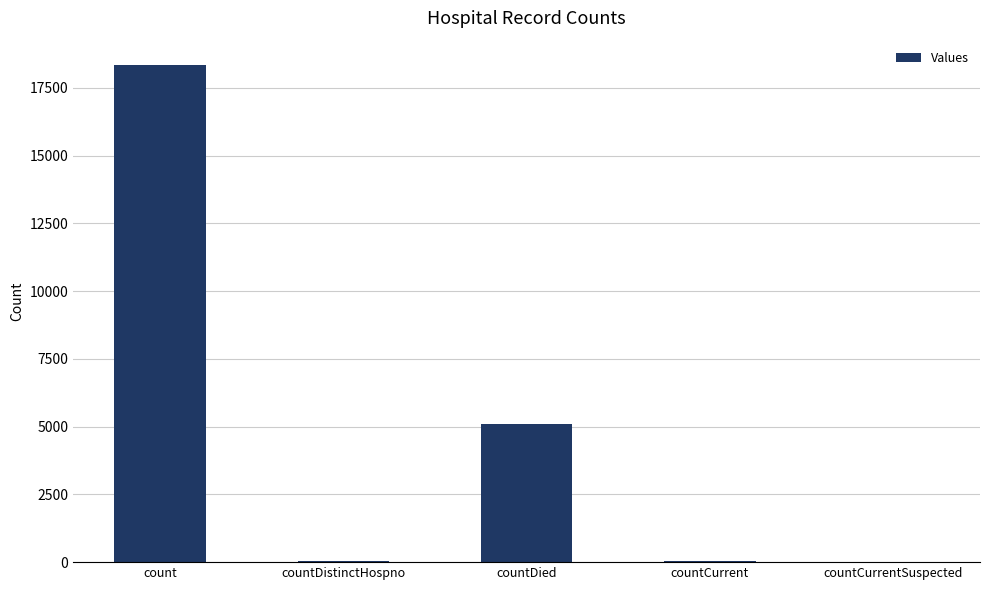

At which label is the value closest to 9160?

countDied